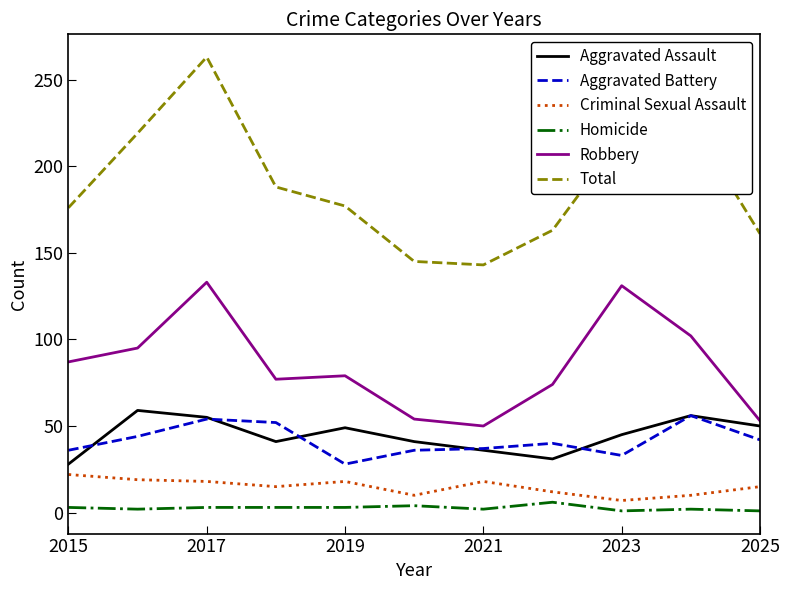

What is the sum of all Homicide values?

30